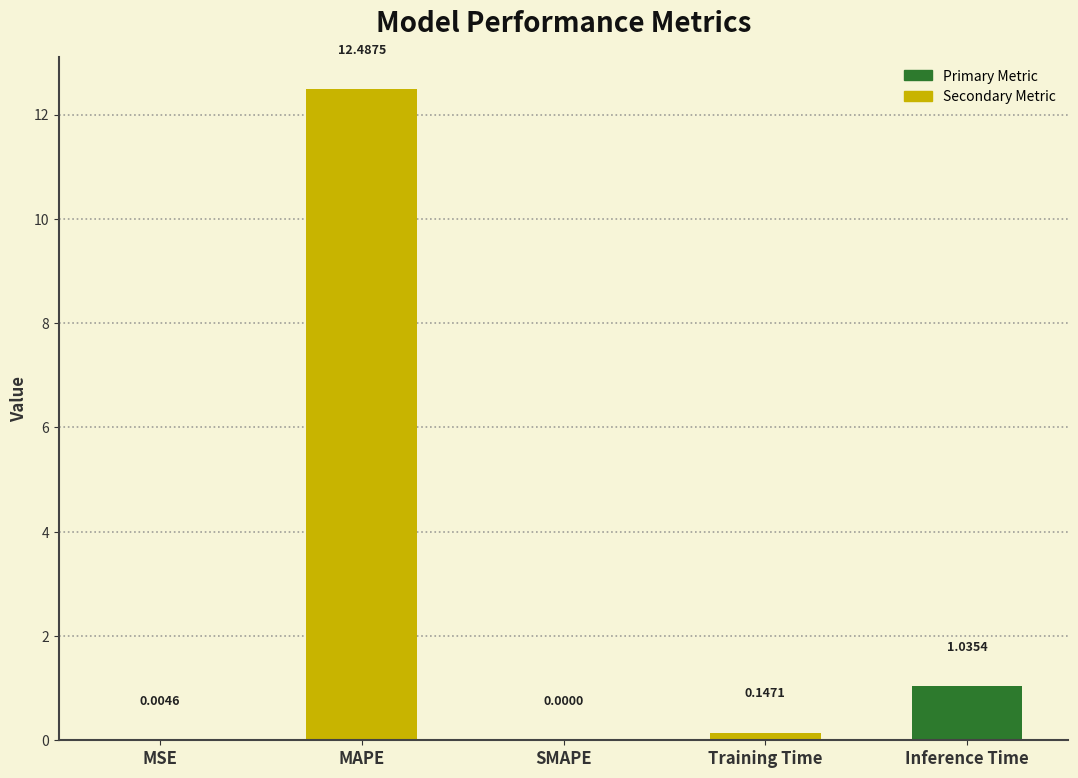

Between SMAPE and Inference Time, which is larger?

Inference Time